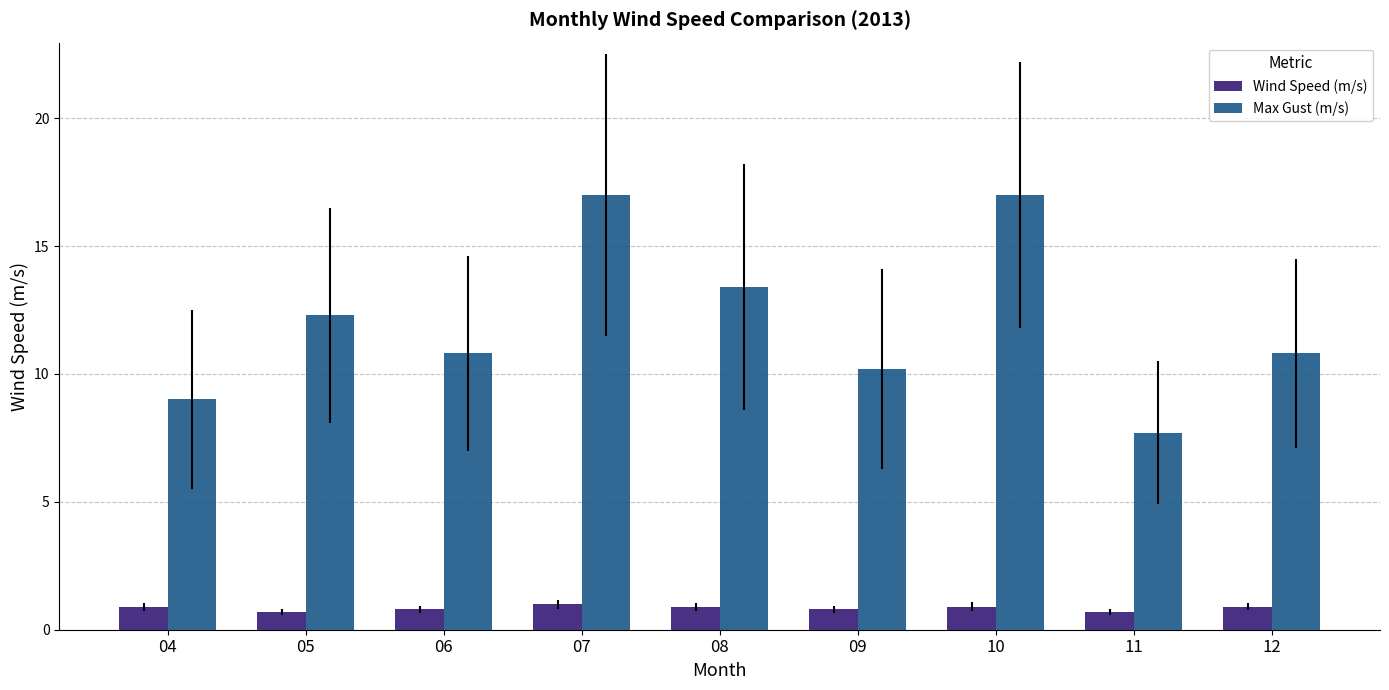

True or false: Wind Speed (m/s) has a value of 0.8 at 06.

True